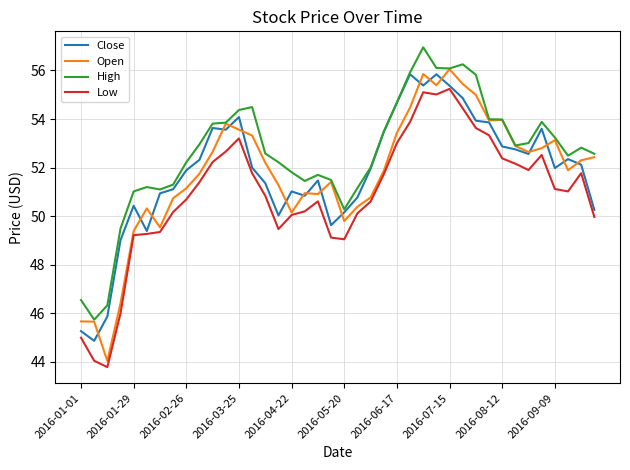

Which series has the largest total across all categories?

High